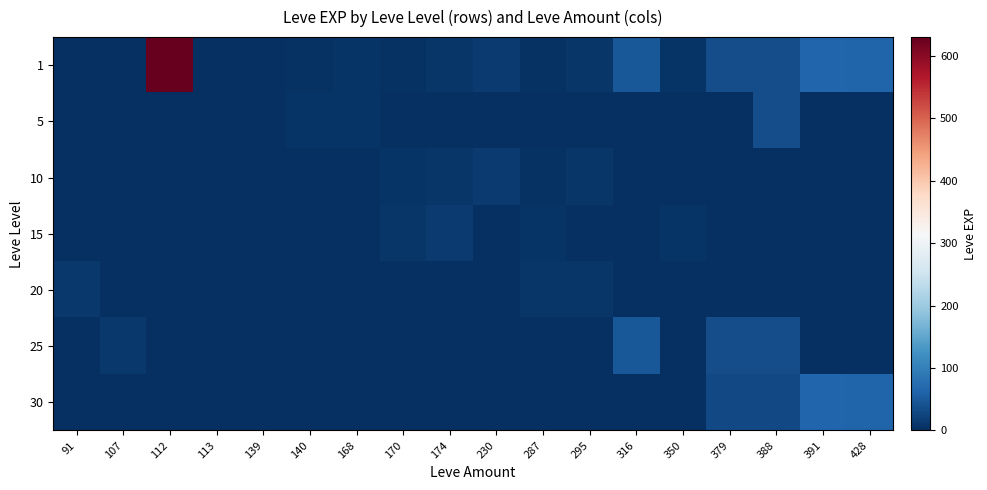

At 316, list the series in order from largest to smallest.

1, 25, 5, 10, 15, 20, 30